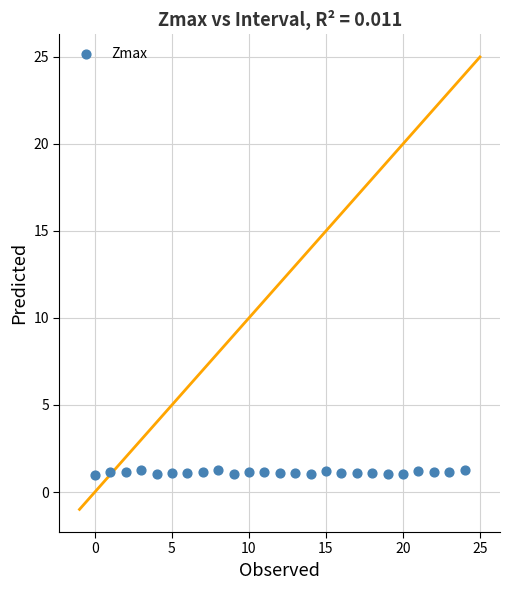

What is the range of Y values (max minus min)?

0.3